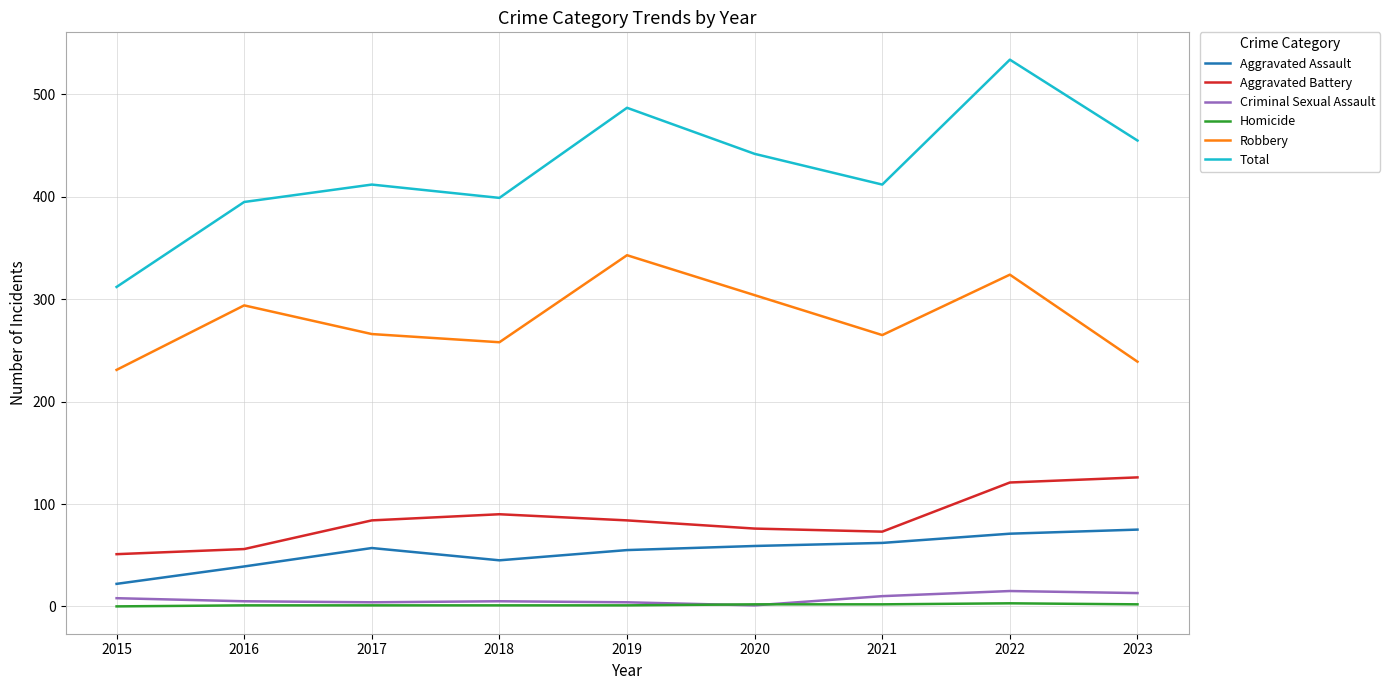

Which category has the highest value across all series?

2022